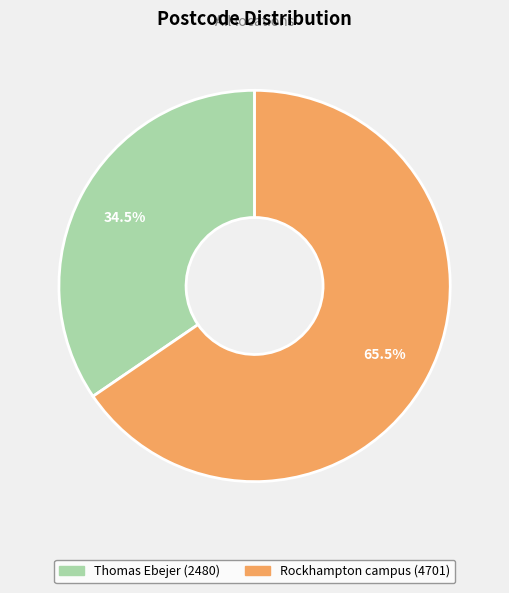

Rank the categories by value from lowest to highest.

Thomas Ebejer, Rockhampton campus